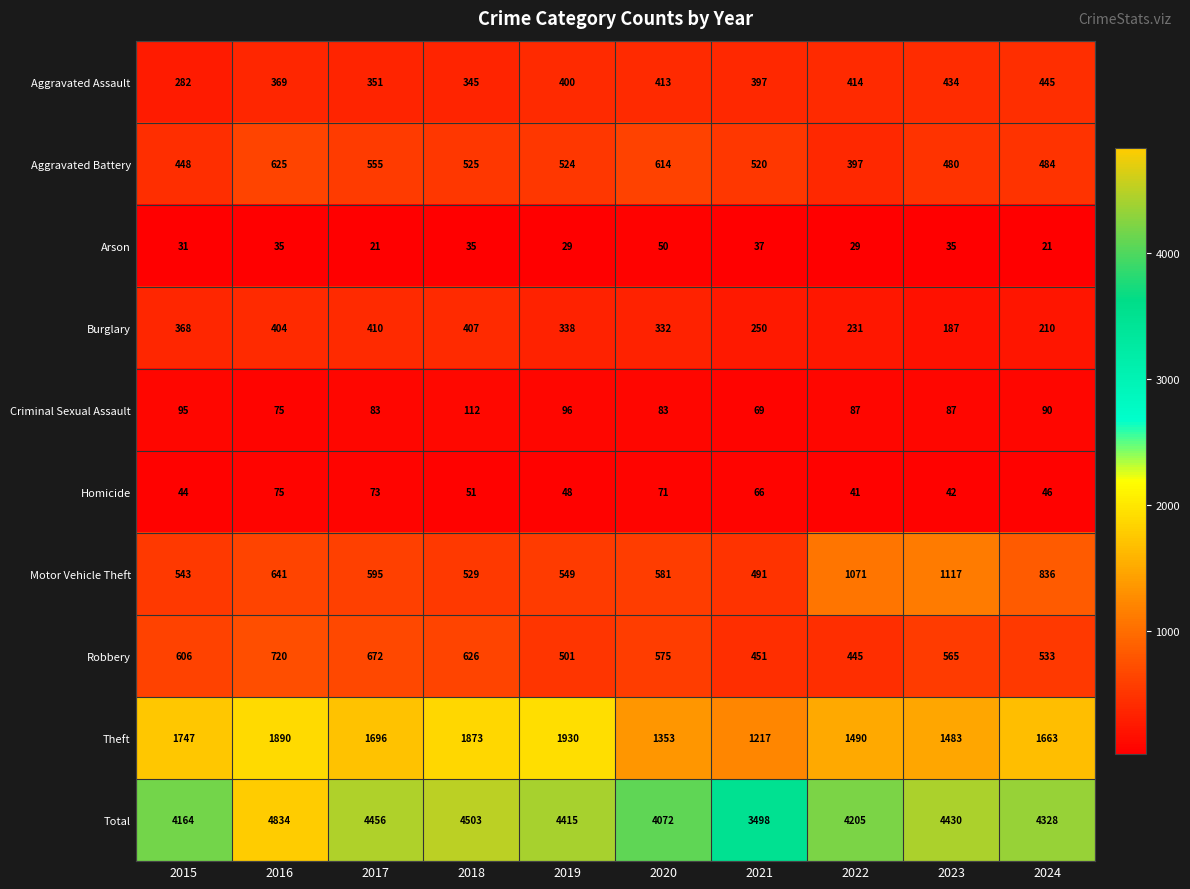

What is the greatest value displayed?

4834